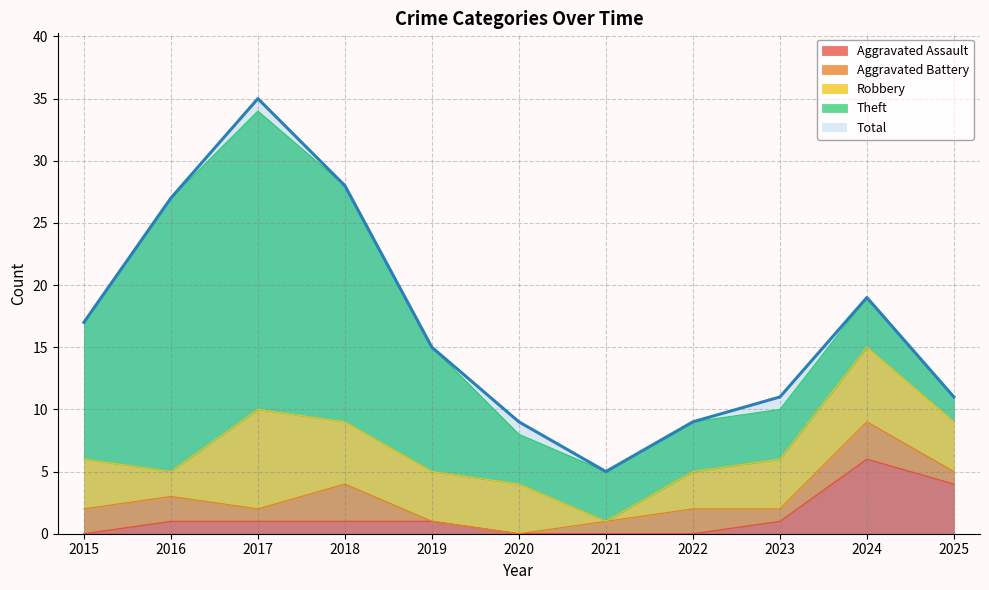

At 2020, list the series in order from smallest to largest.

Aggravated Assault, Aggravated Battery, Robbery, Theft, Total